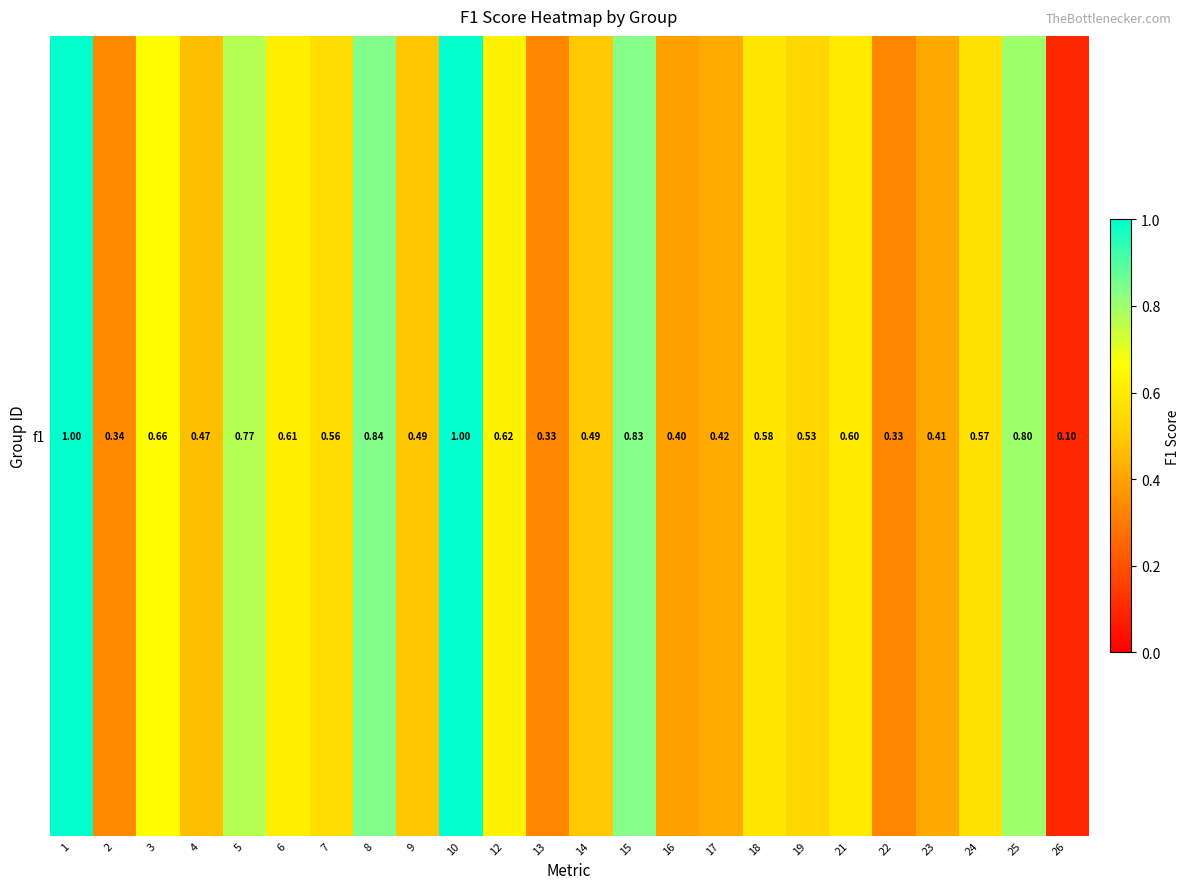

List the labels in order of value, smallest first.

26, 13, 22, 2, 16, 23, 17, 4, 9, 14, 19, 7, 24, 18, 21, 6, 12, 3, 5, 25, 15, 8, 1, 10